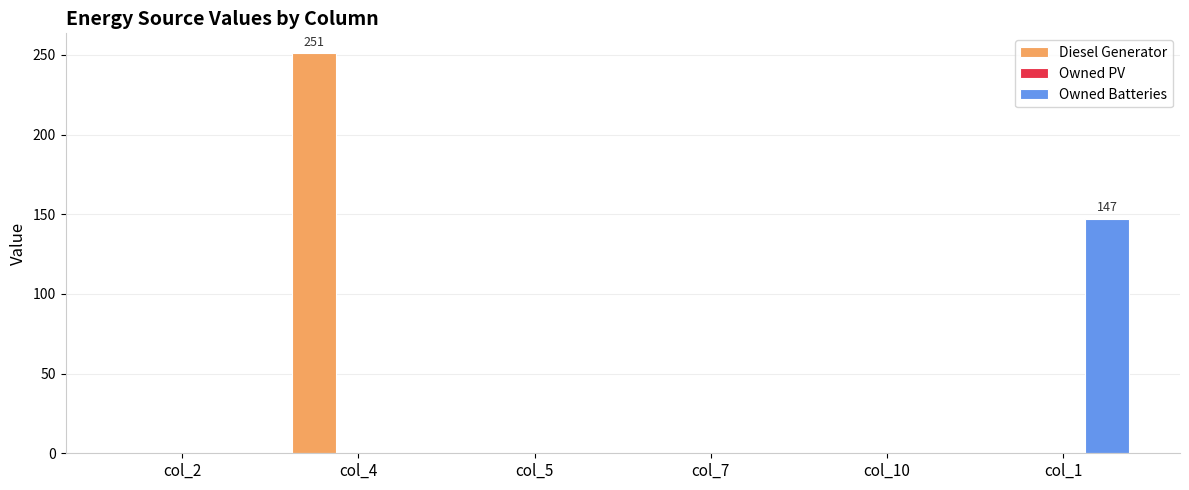

How many groups of bars are there?

6